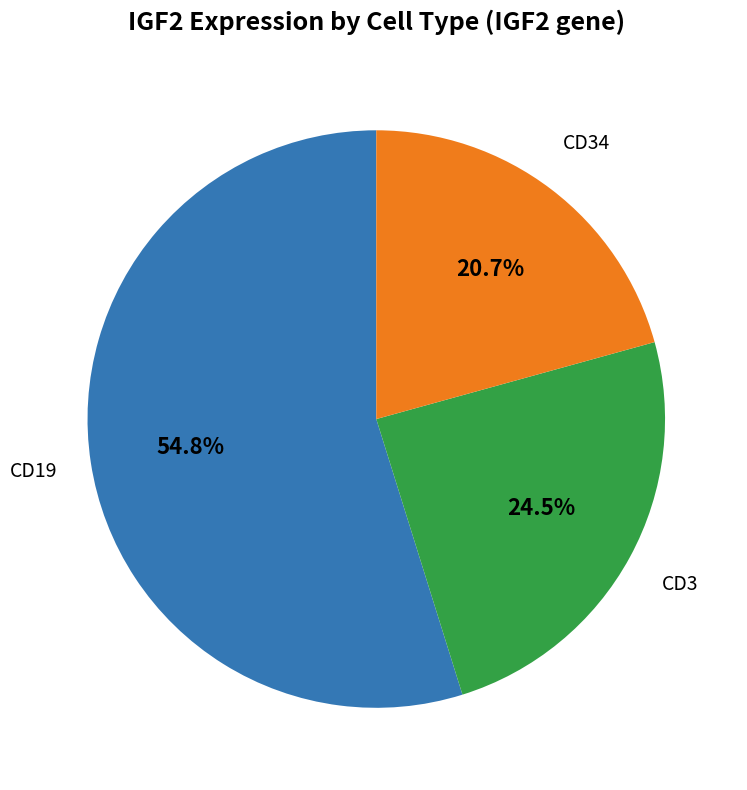

Is there a majority slice in this chart?

Yes